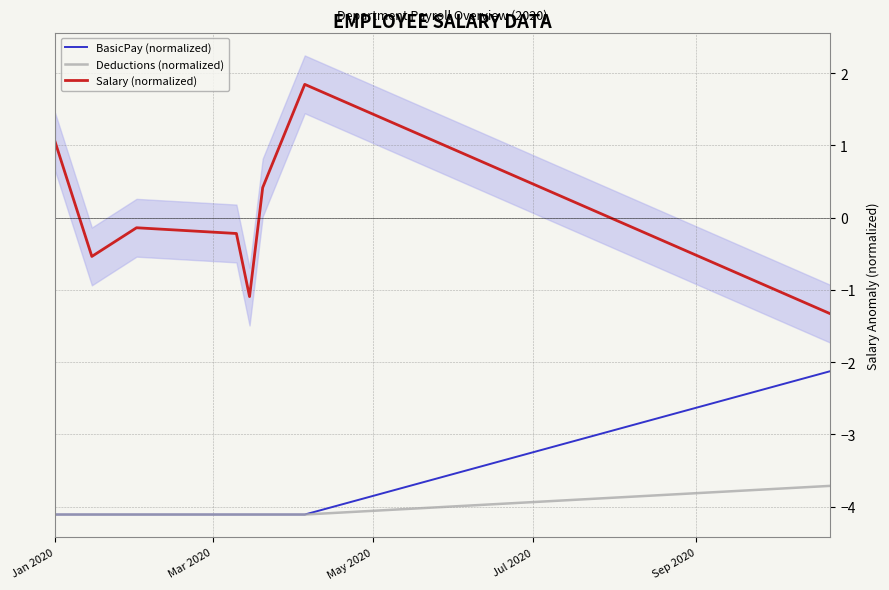

What are all the series names shown in the legend?

BasicPay (normalized), Deductions (normalized), Salary (normalized)